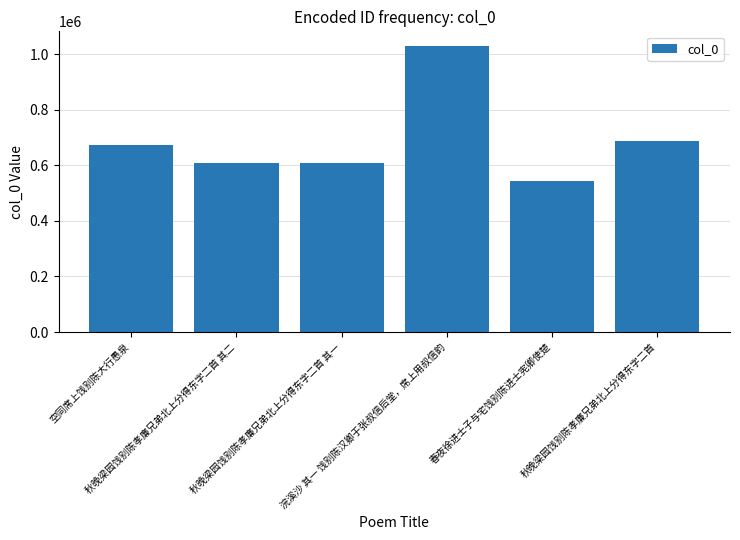

What is the difference between the maximum and minimum values?

487672